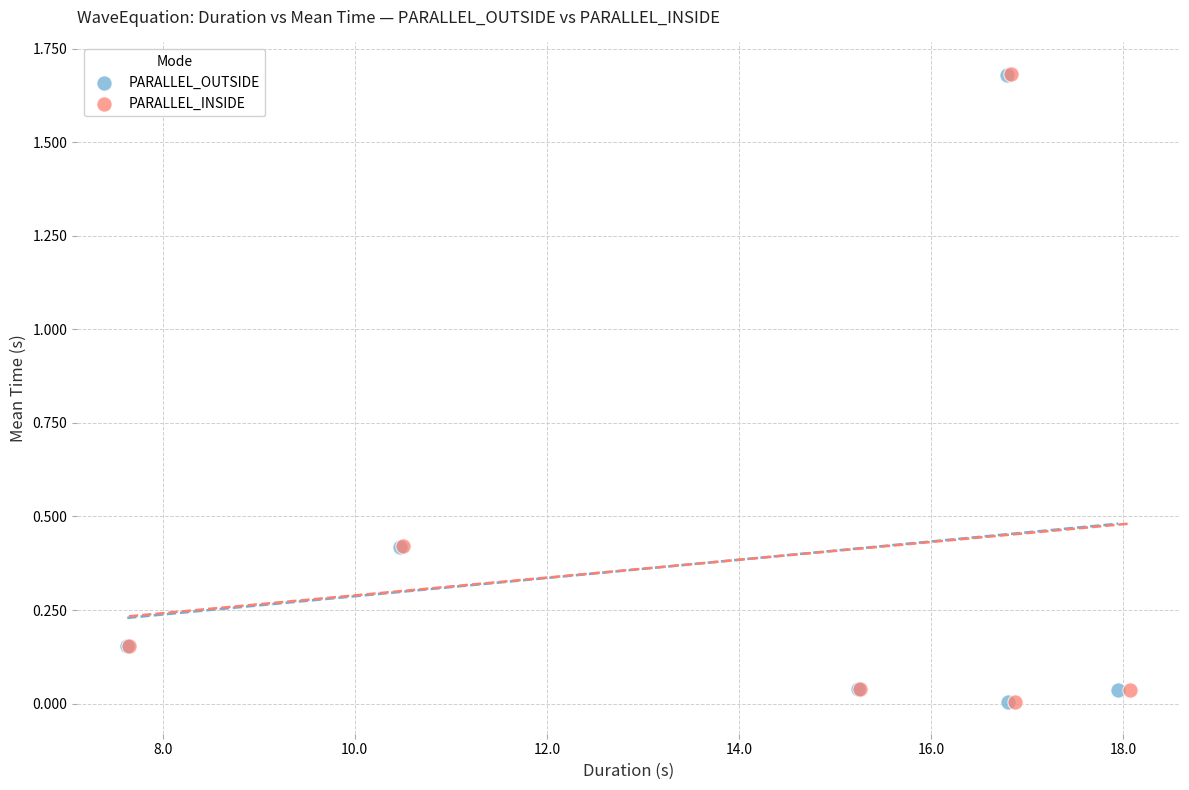

Which series has the largest Y range (max minus min)?

PARALLEL_INSIDE